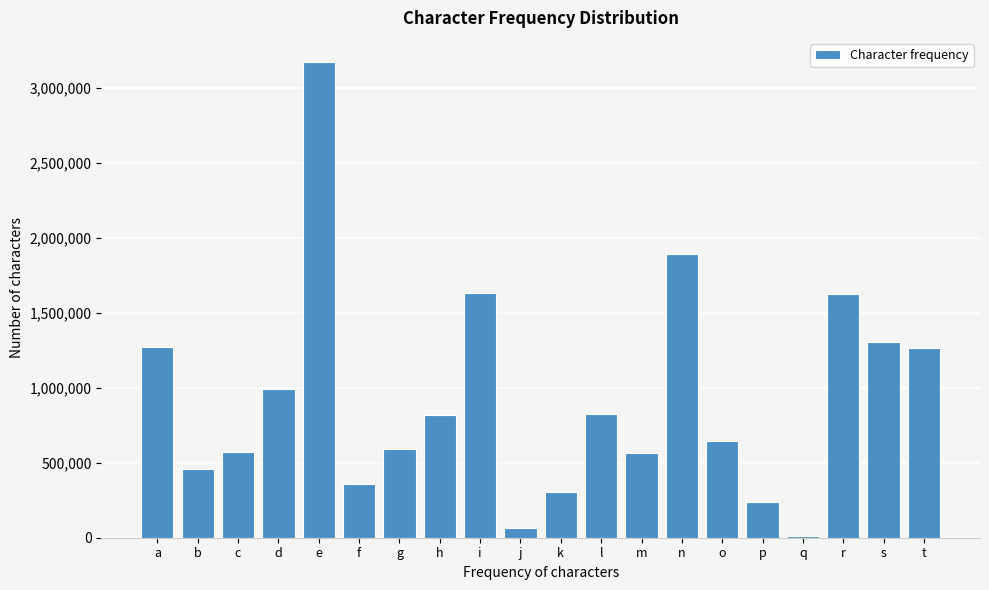

What is the sum of all values?

18596918